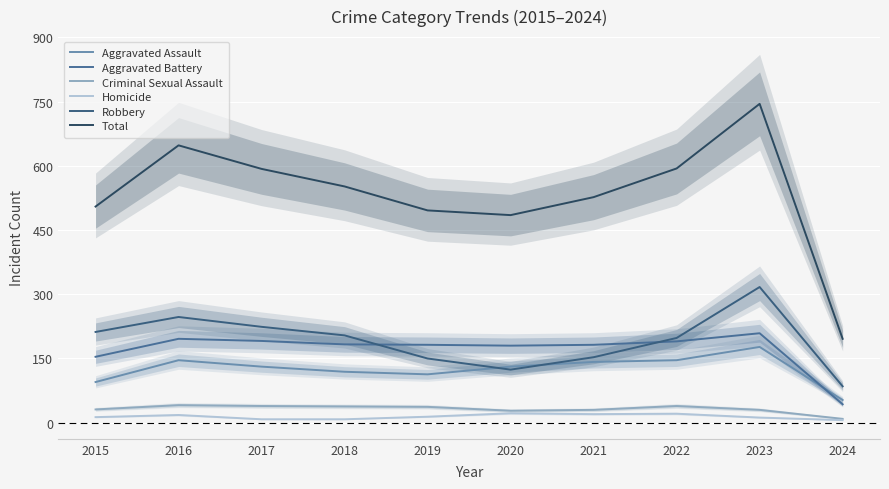

What is the sum of all Total values?

5341